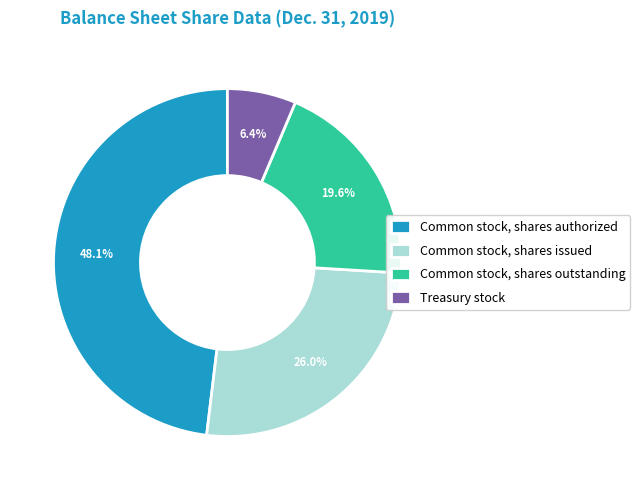

Does Treasury stock account for over 50% of the chart?

No